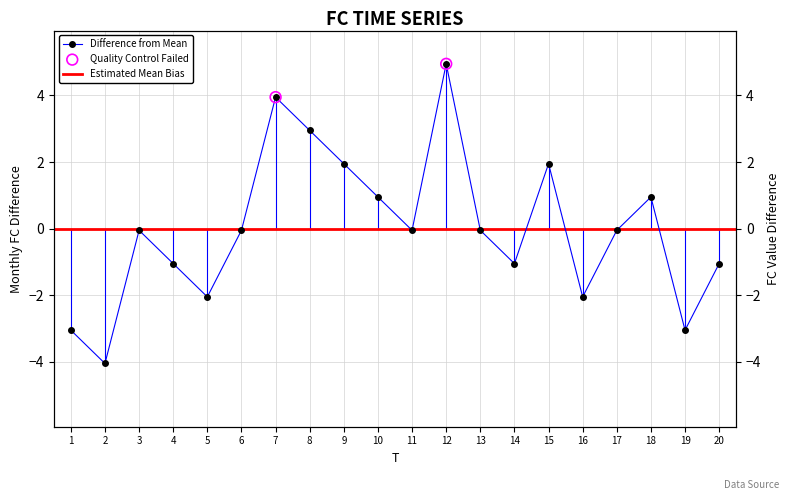

What is the change in value from 1 to 6?

+3.0